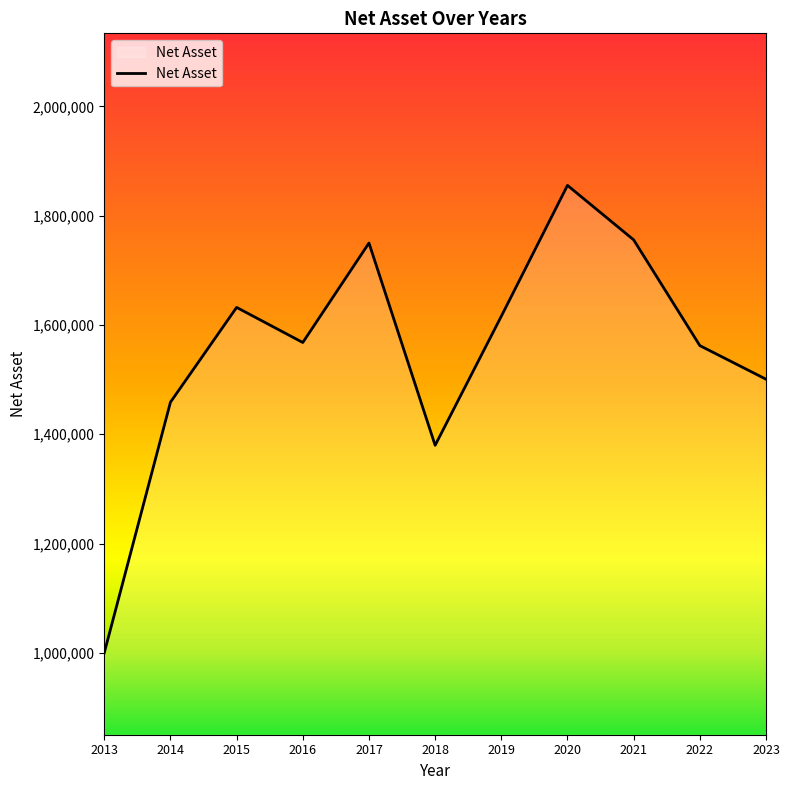

At which category does the data reach its first local peak?

2015